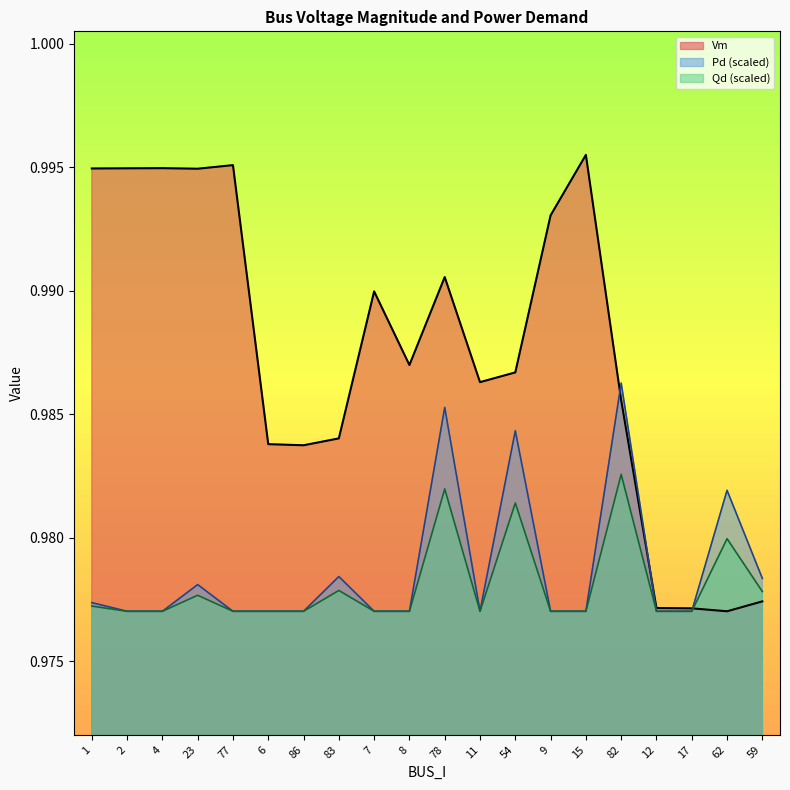

At which label does Vm reach its minimum?

62